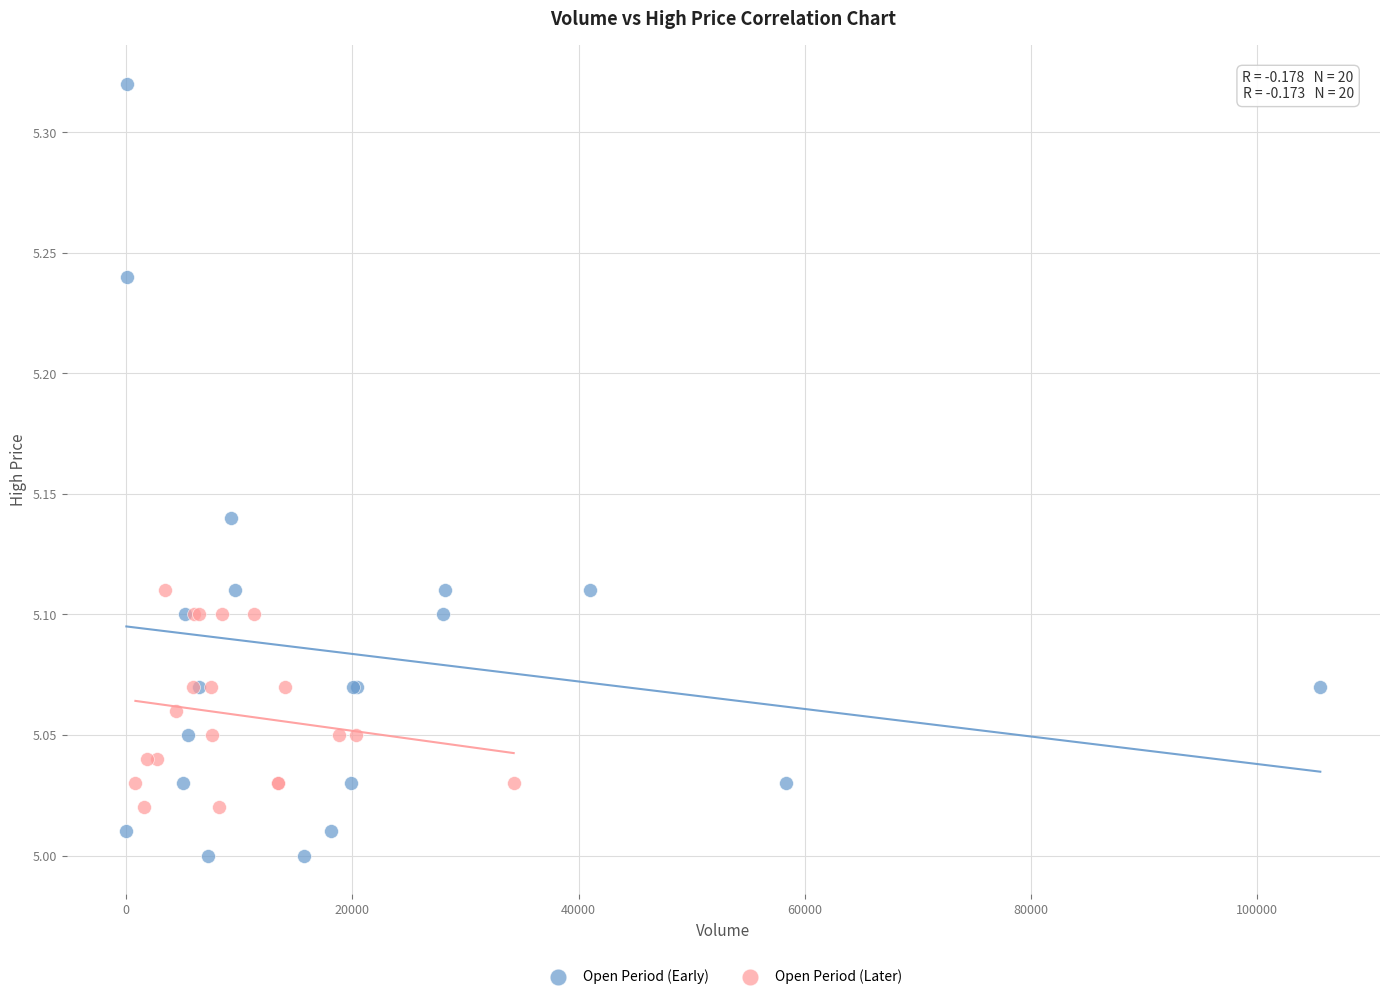

What are all the series names shown in the legend?

Open Period (Early), Open Period (Later)